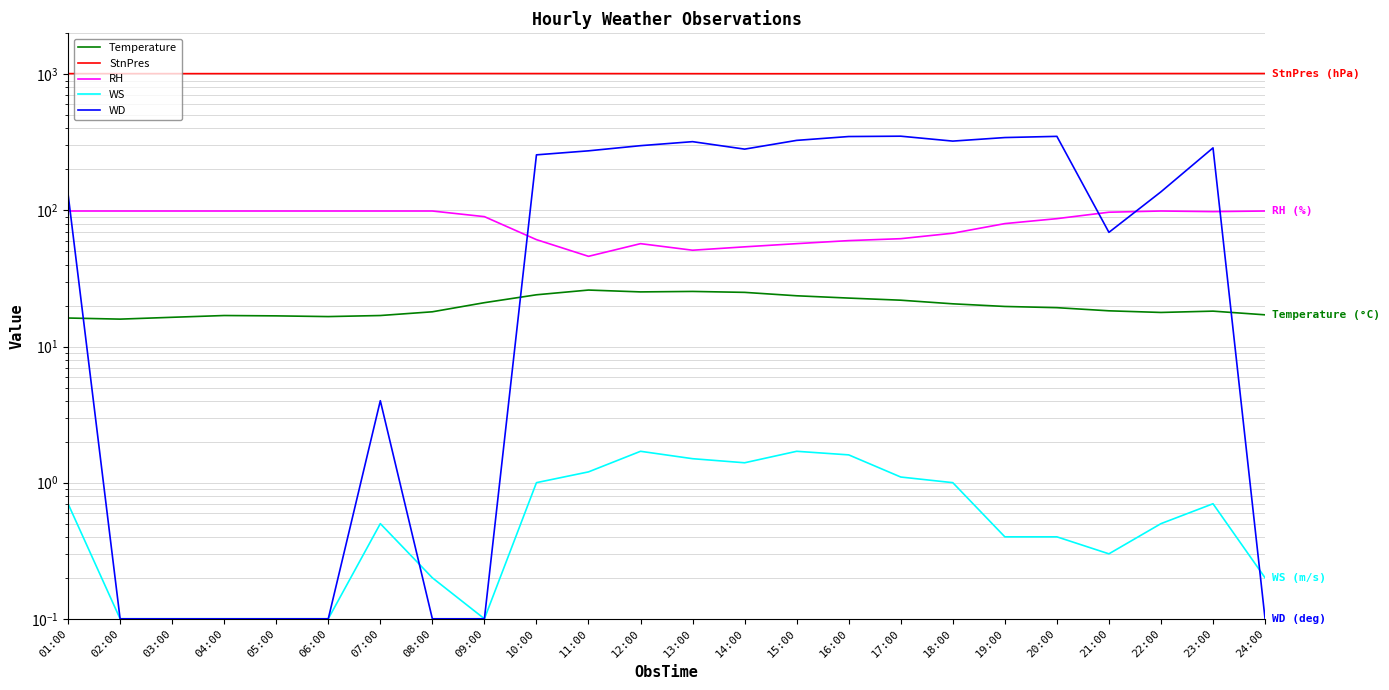

How many interior local peaks does the Temperature series have?

4